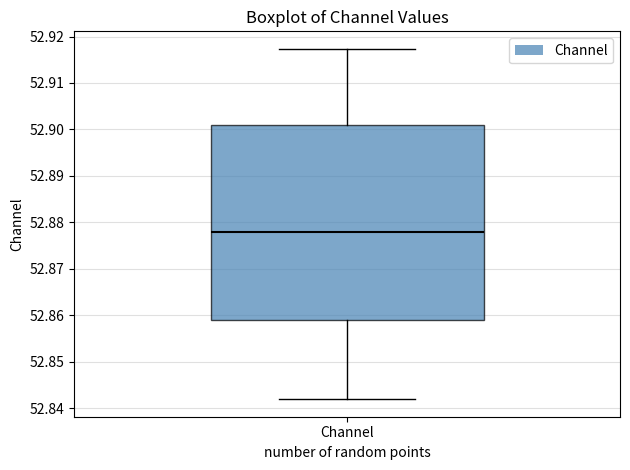

Read this box plot against the y-axis: the position of the median line, the range covered by the box, and the ends of both whiskers. The values are not printed on the chart, so give them approximately, as read against the axis.

median 52.878, box 52.859 to 52.901, whiskers 52.842 to 52.917